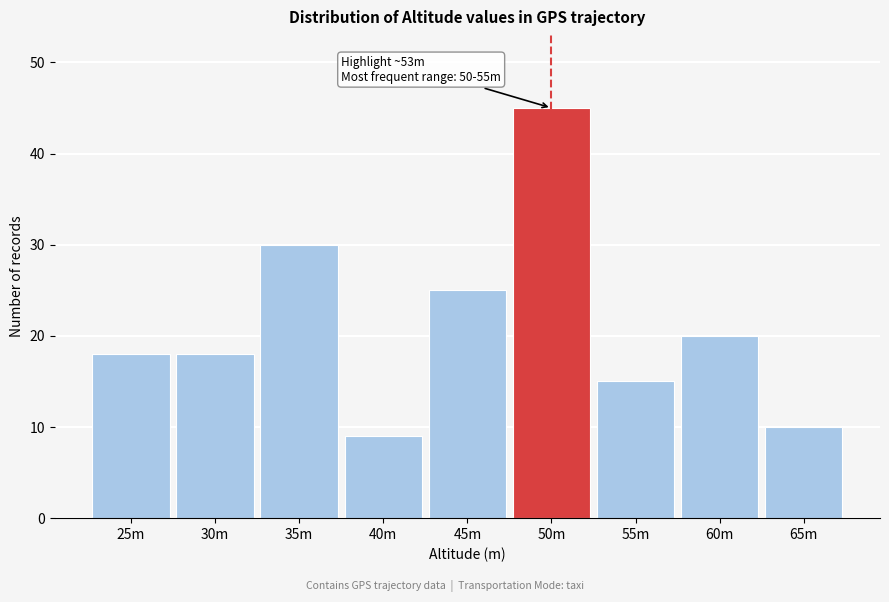

Reading left to right, list all the values displayed in this chart.

18	18	30	9	25	45	15	20	10